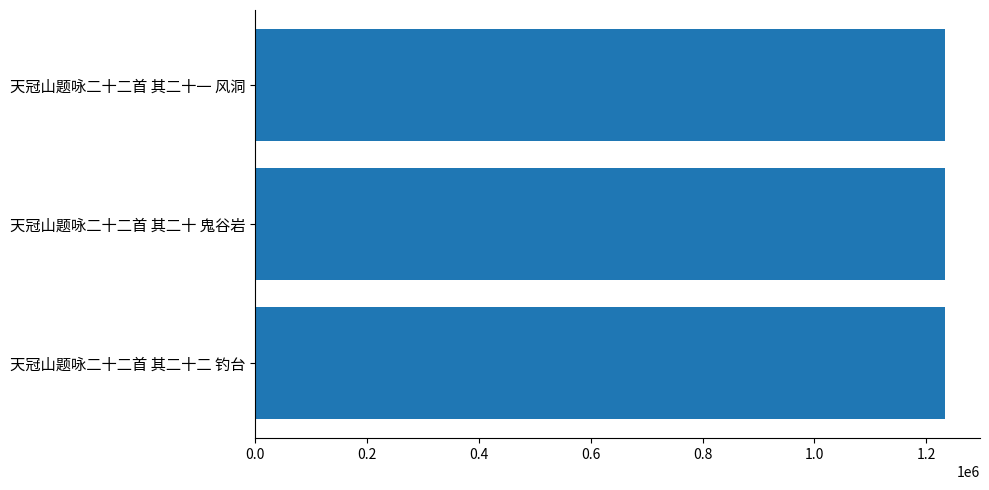

Count the values in the range 1234343 to 1234345.

3